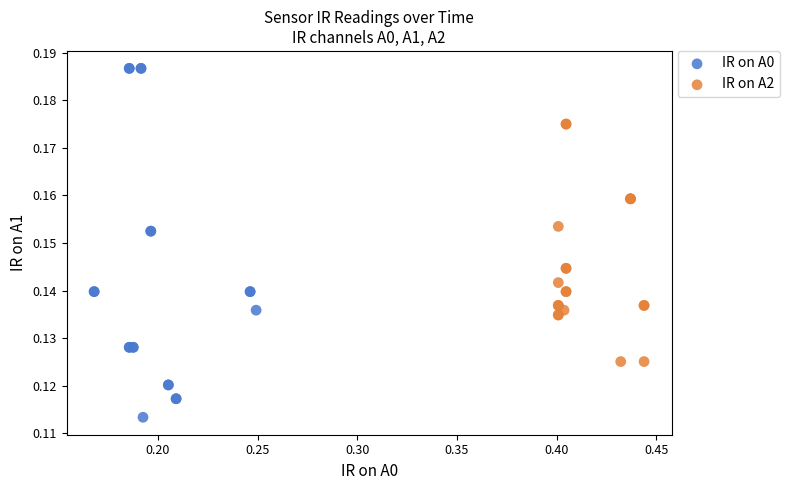

Which series reaches the maximum Y coordinate?

IR on A0